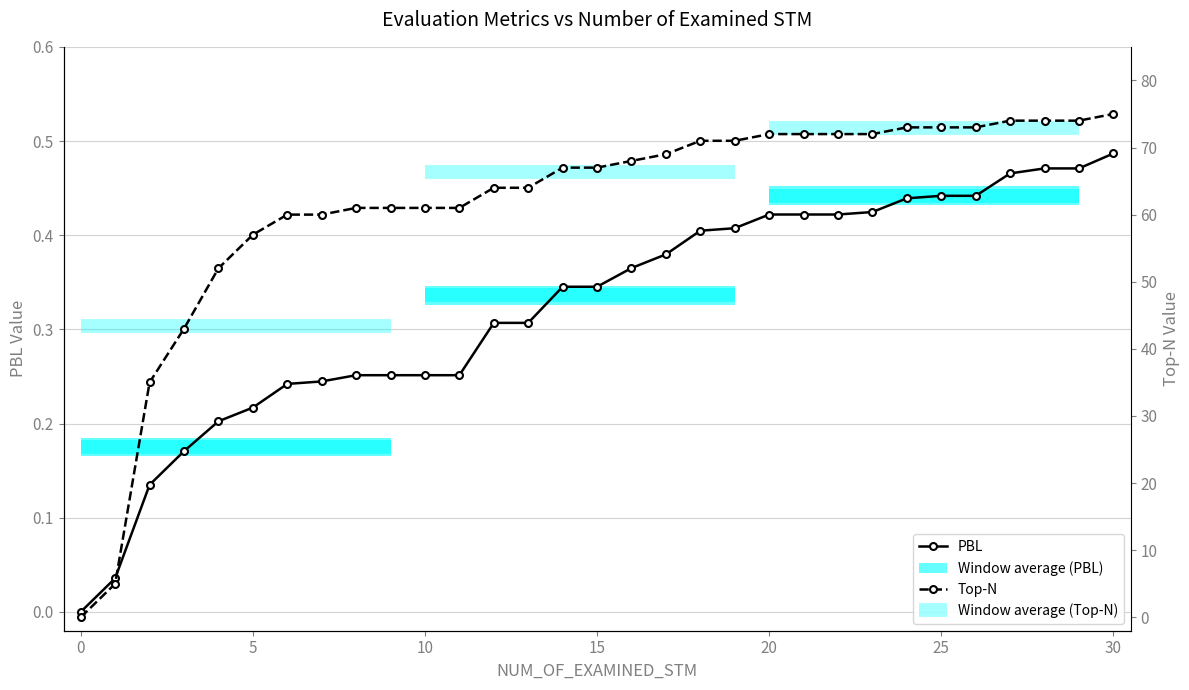

What is the average value of the Top-N series?

61.3